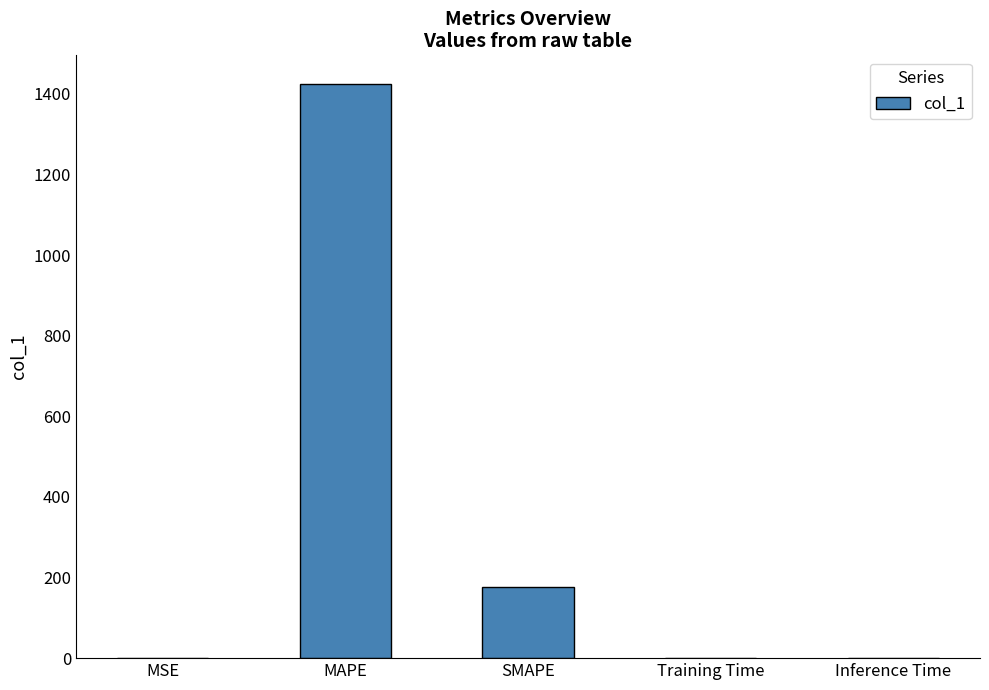

Does the chart contain stacked bars?

No